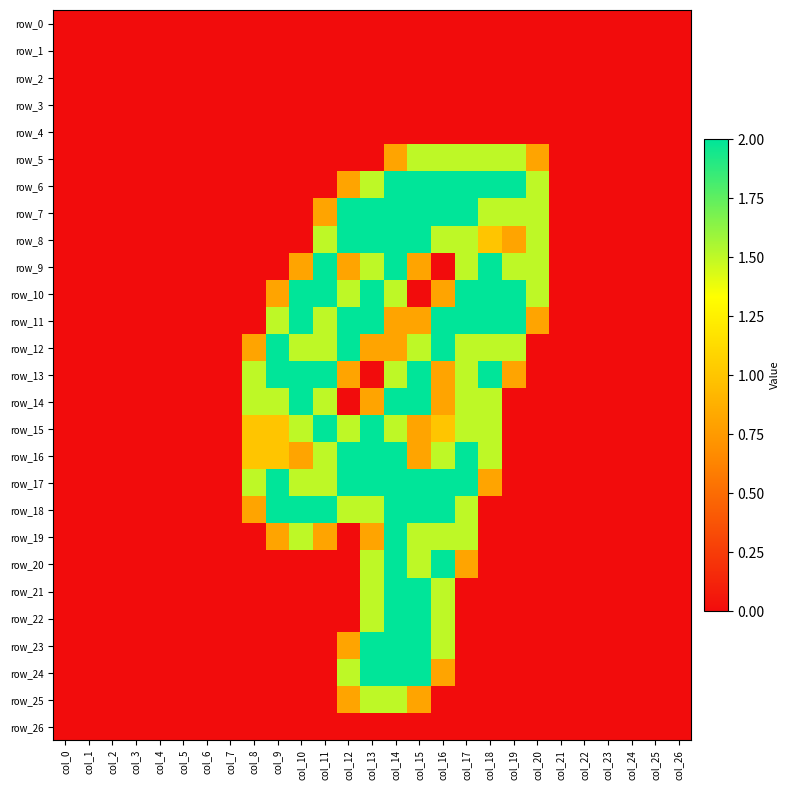

The row_12 series shows -0.9 at col_25. True or false?

False